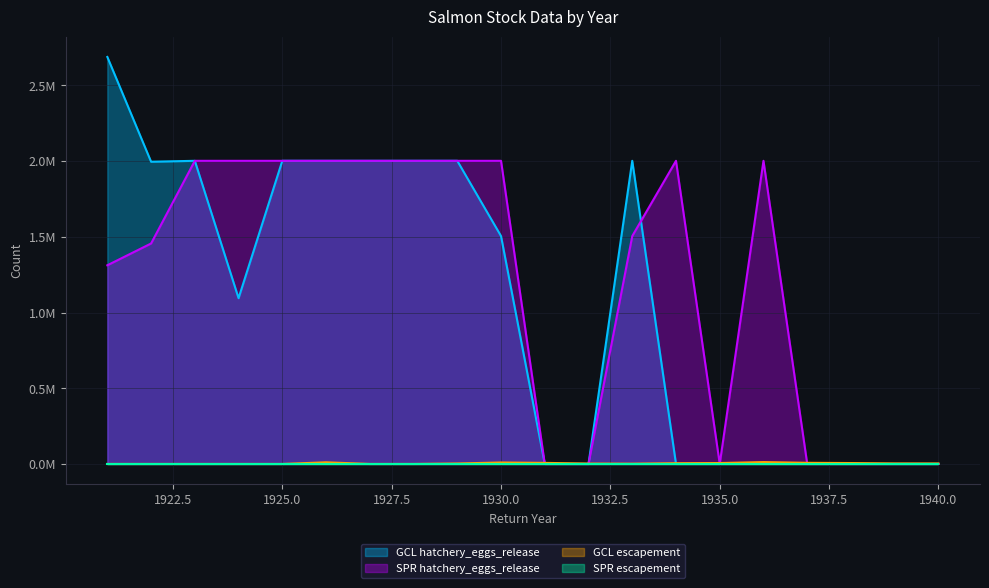

What is the highest value of the GCL hatchery_eggs_release series?

2.7